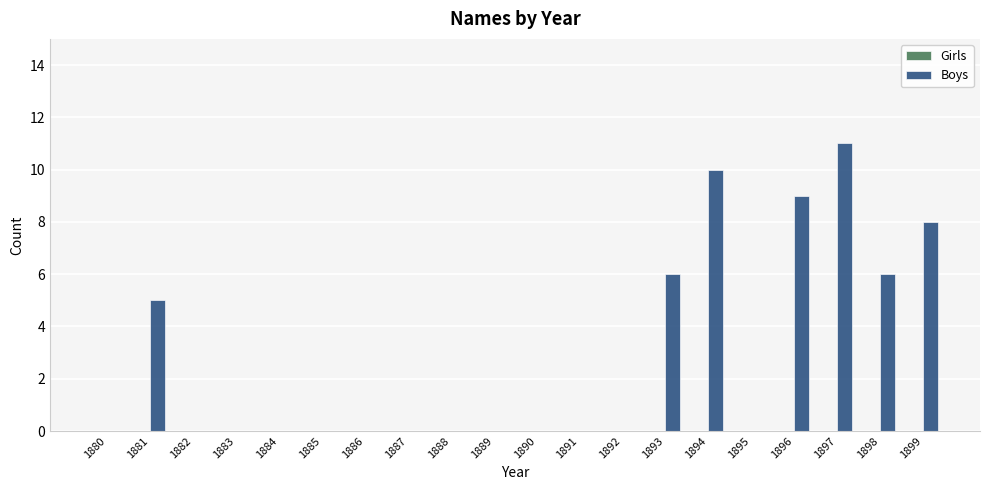

Which label corresponds to the largest value in the chart?

1897